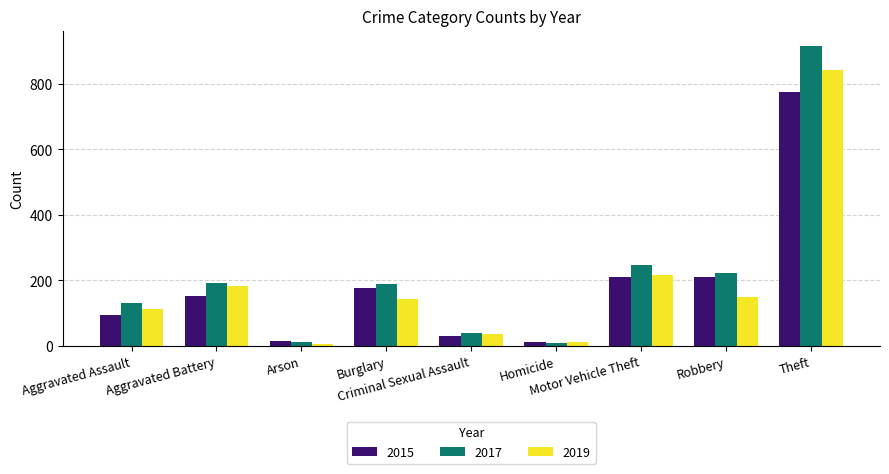

What is the difference between the maximum and second lowest values in the 2015 series?

759